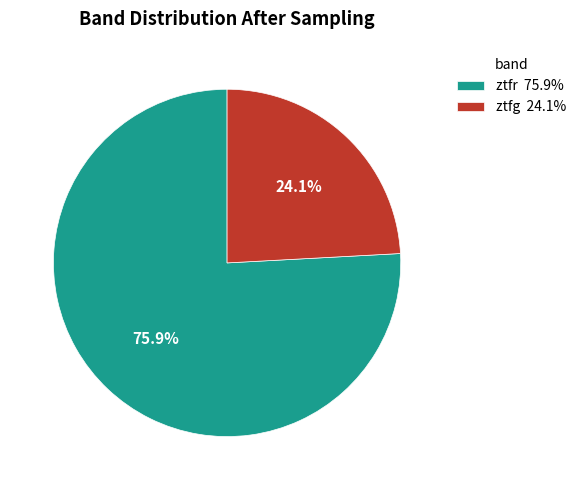

Rank the categories by value from highest to lowest.

ztfr, ztfg